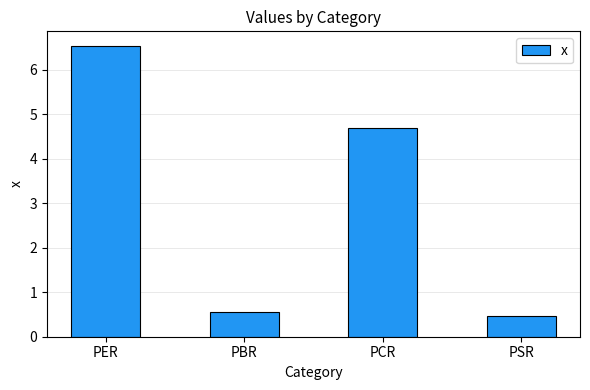

Where does the data first go above 4?

PER